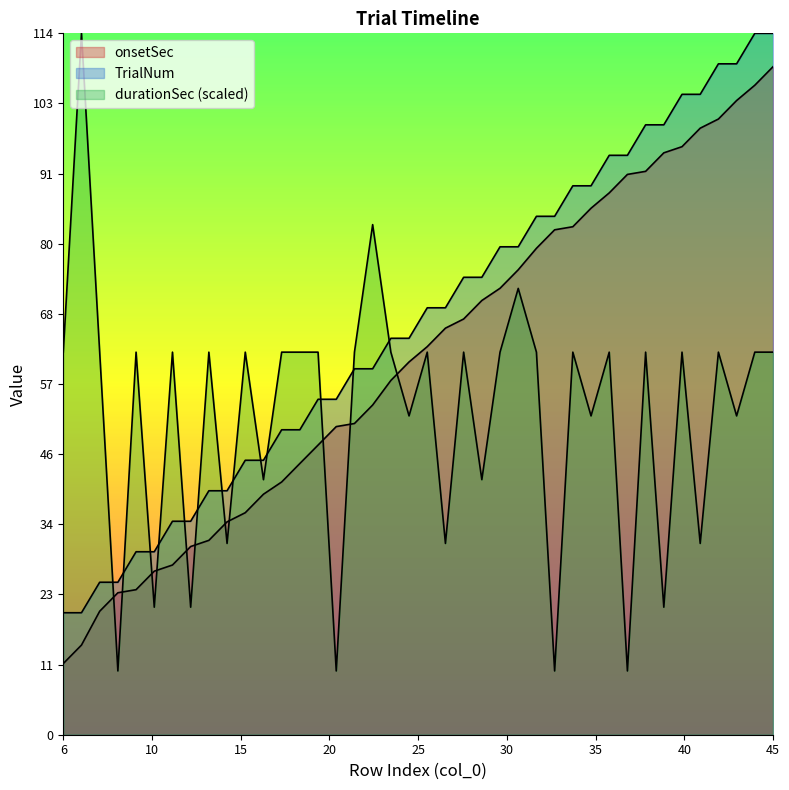

Which series has the largest total across all categories?

TrialNum